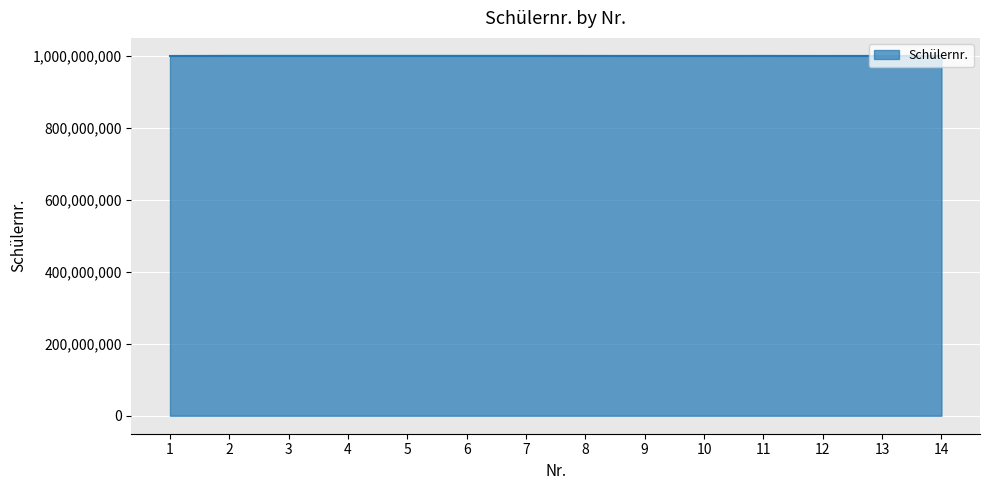

Where does the data first go above 1000196931?

2